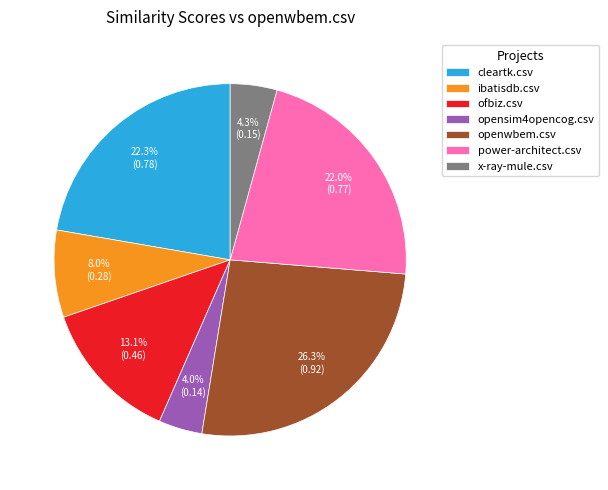

What portion of the pie excludes cleartk.csv?

77.7%